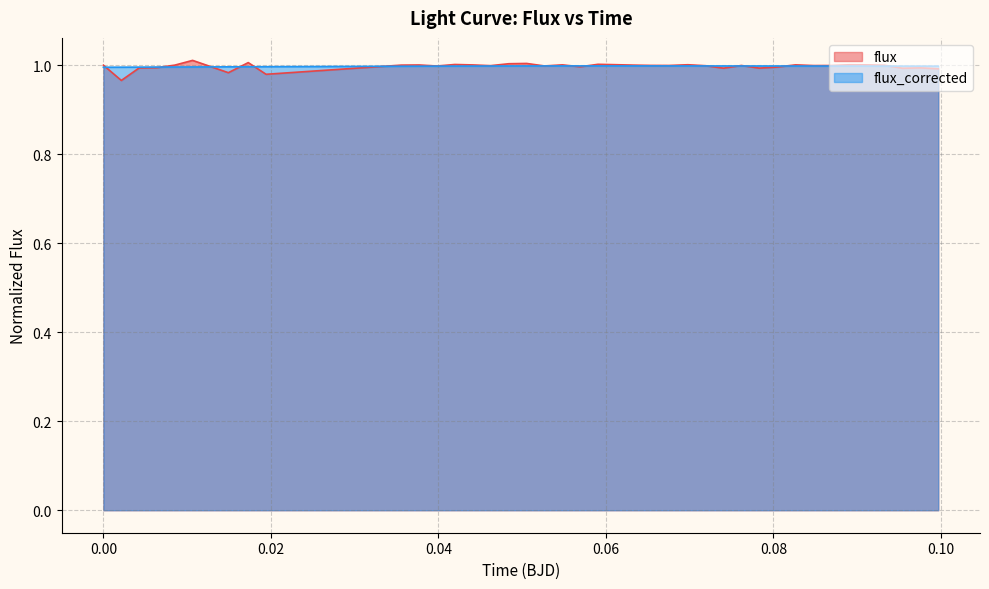

Which series has the widest spread of values?

flux